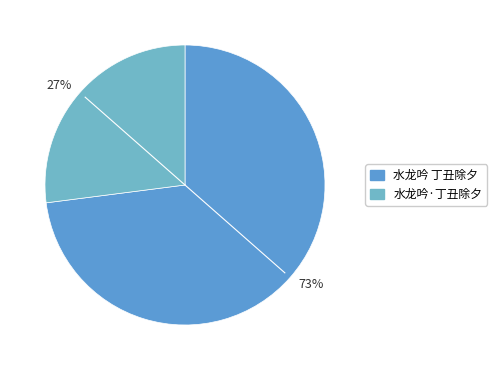

Is it true that 73% is 67% of the pie?

False